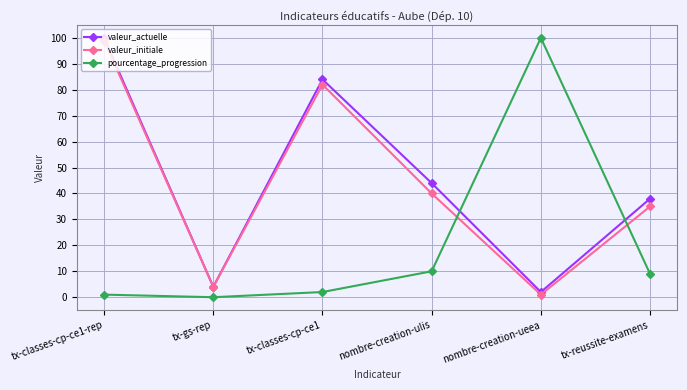

At which category is the sum across all series the highest?

tx-classes-cp-ce1-rep